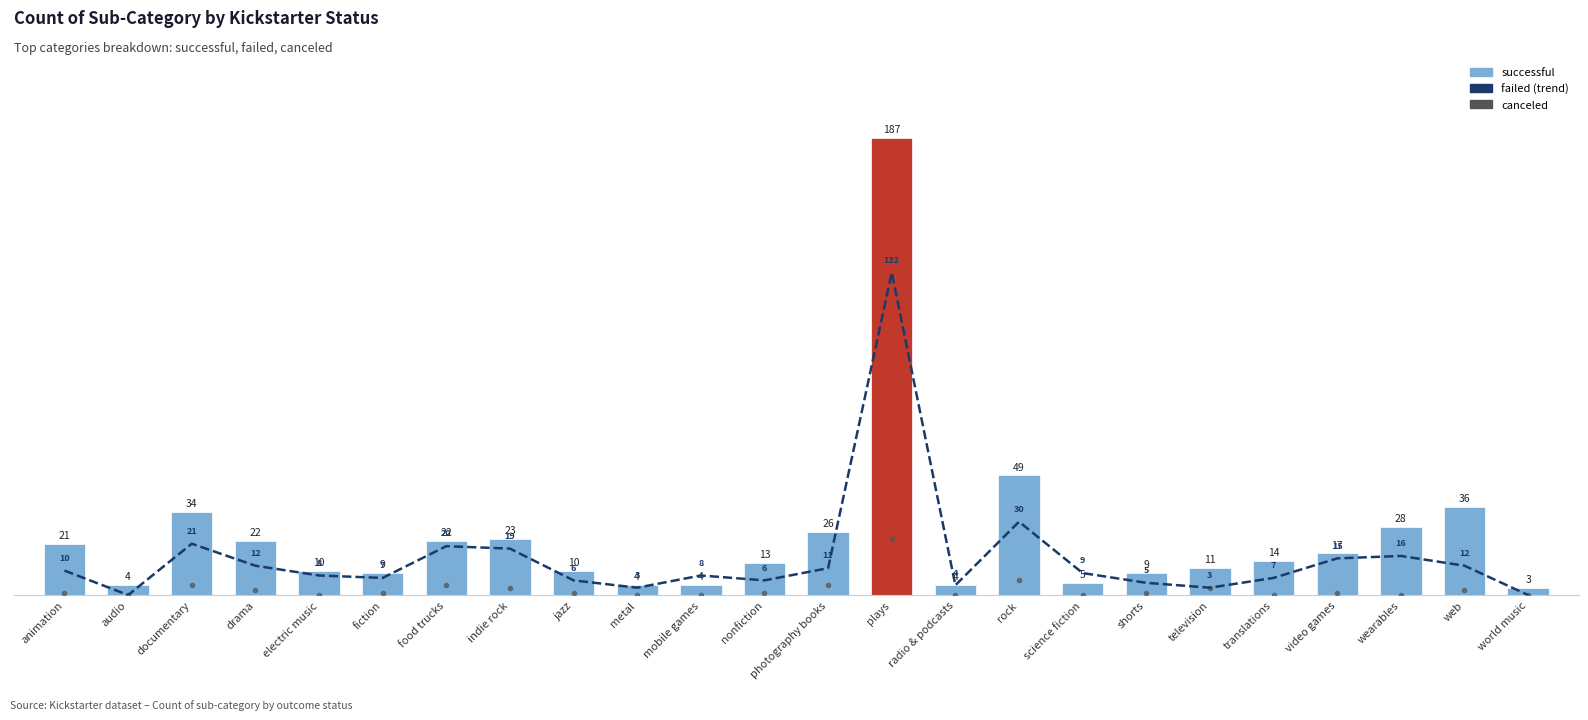

What is the greatest value displayed?

187